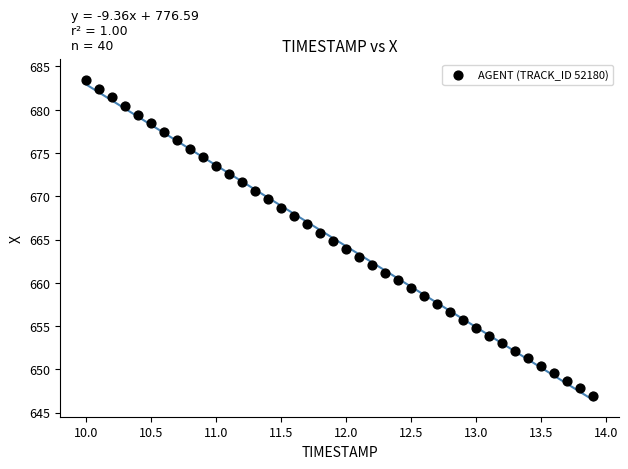

What is the range of X values (max minus min)?

3.9